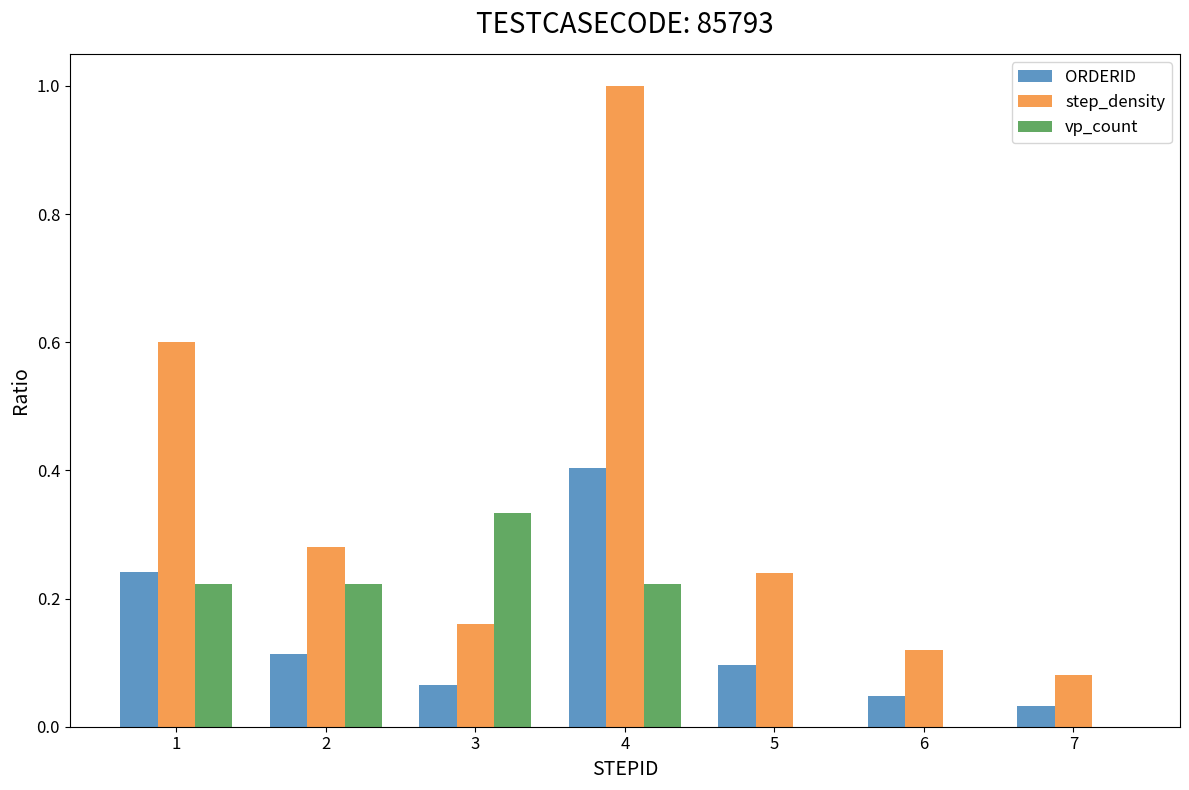

Is the value of step_density at 4 greater than the value of vp_count at 4?

Yes